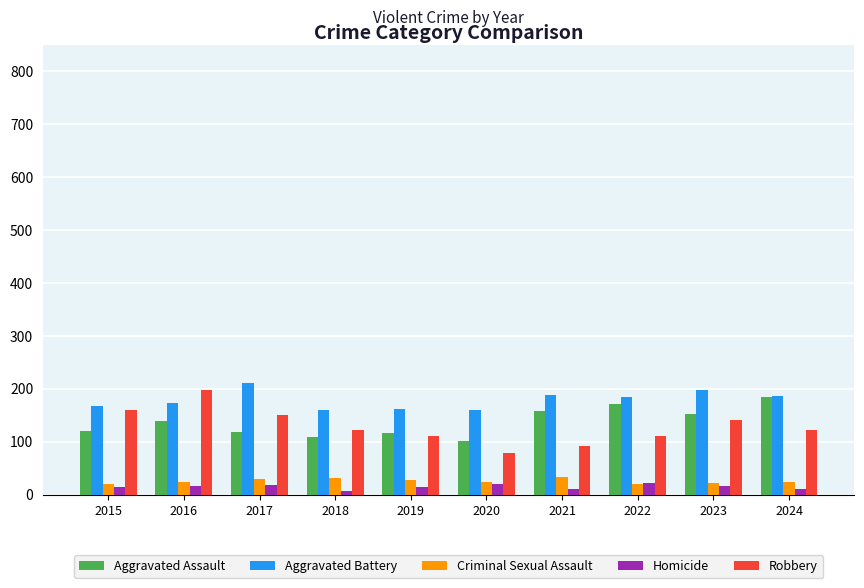

What is the total value across all series at 2015?

484